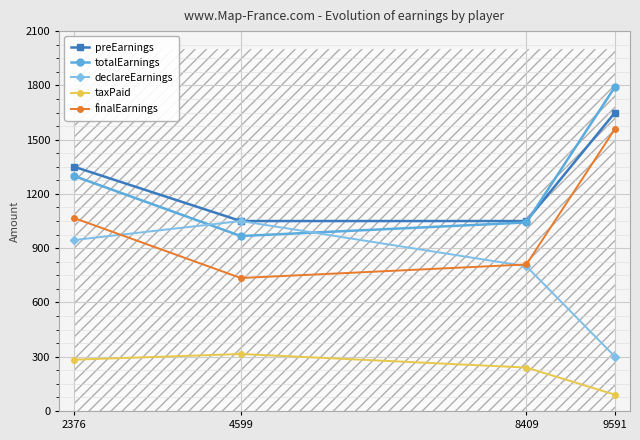

What is the value of the preEarnings point at the 4th from the left?

1650.0